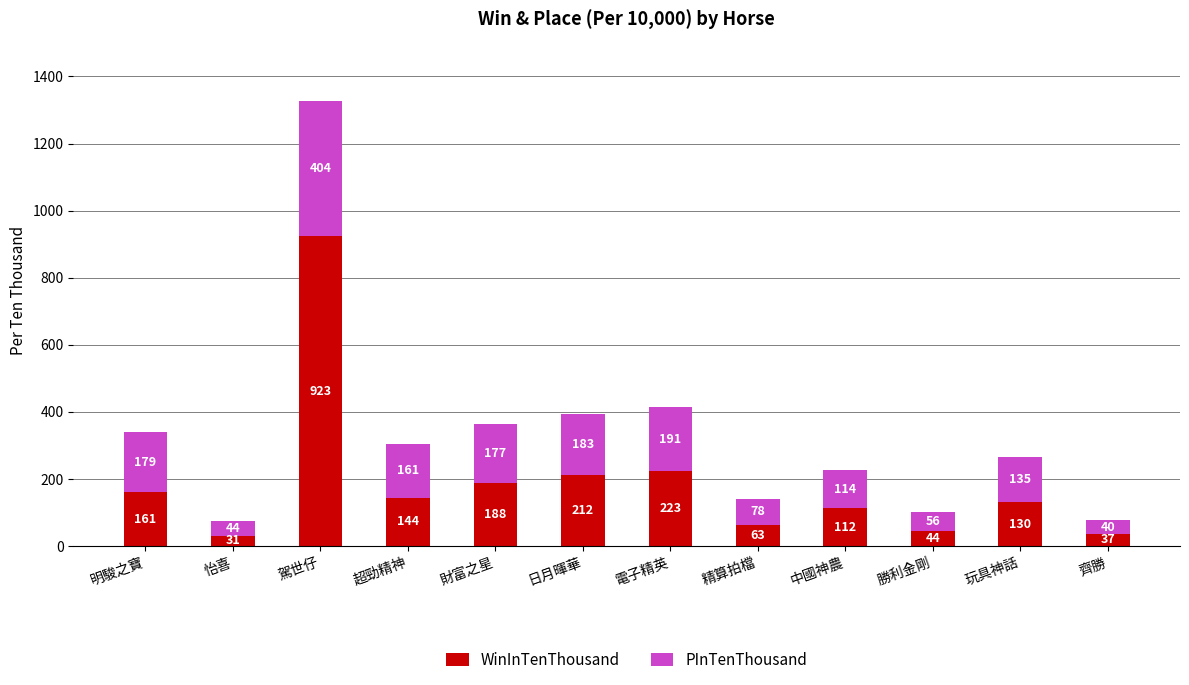

What is the approximate value of WinInTenThousand at 齊勝?

37